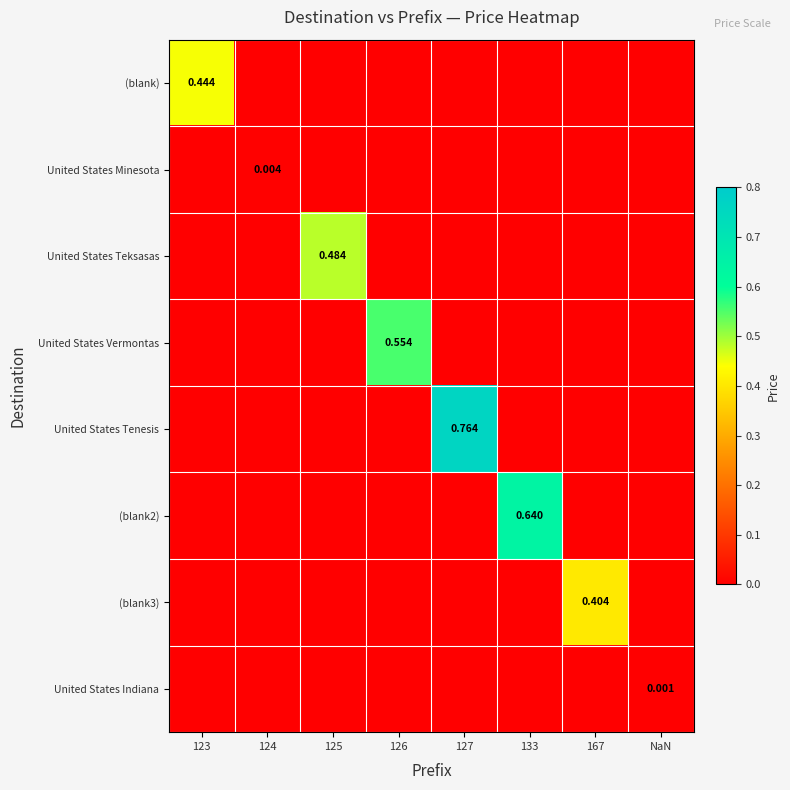

How many positive values does the (blank3) series have?

1